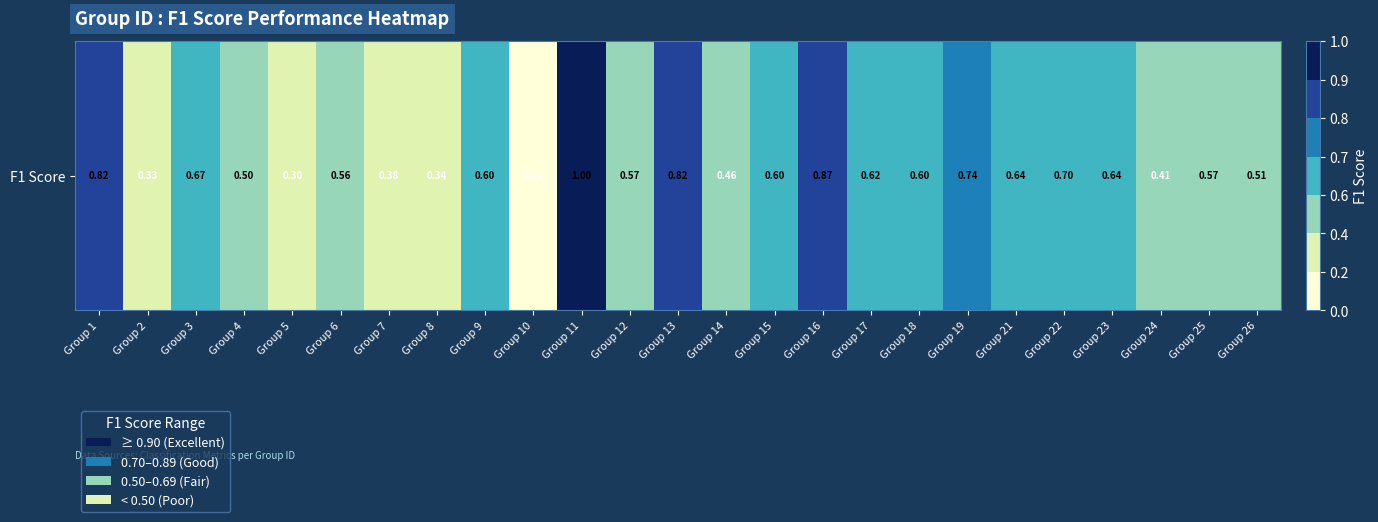

How many values are between 0 and 1?

25